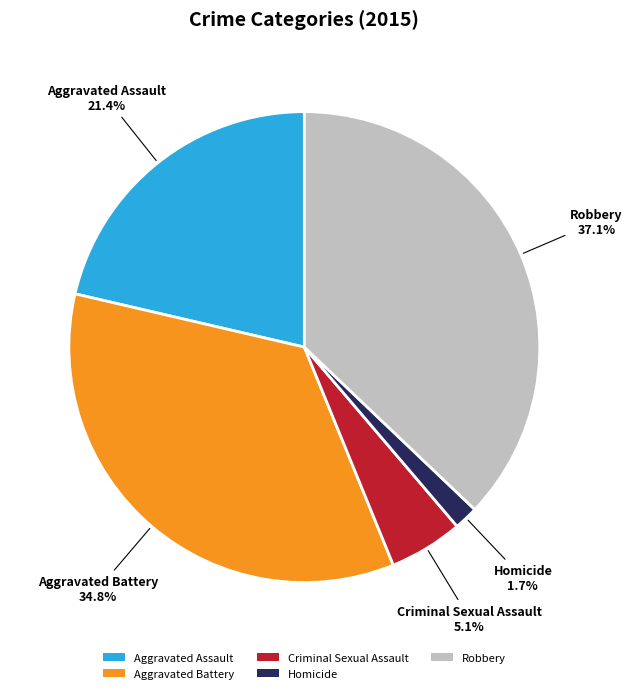

Does Aggravated Battery account for over 50% of the chart?

No